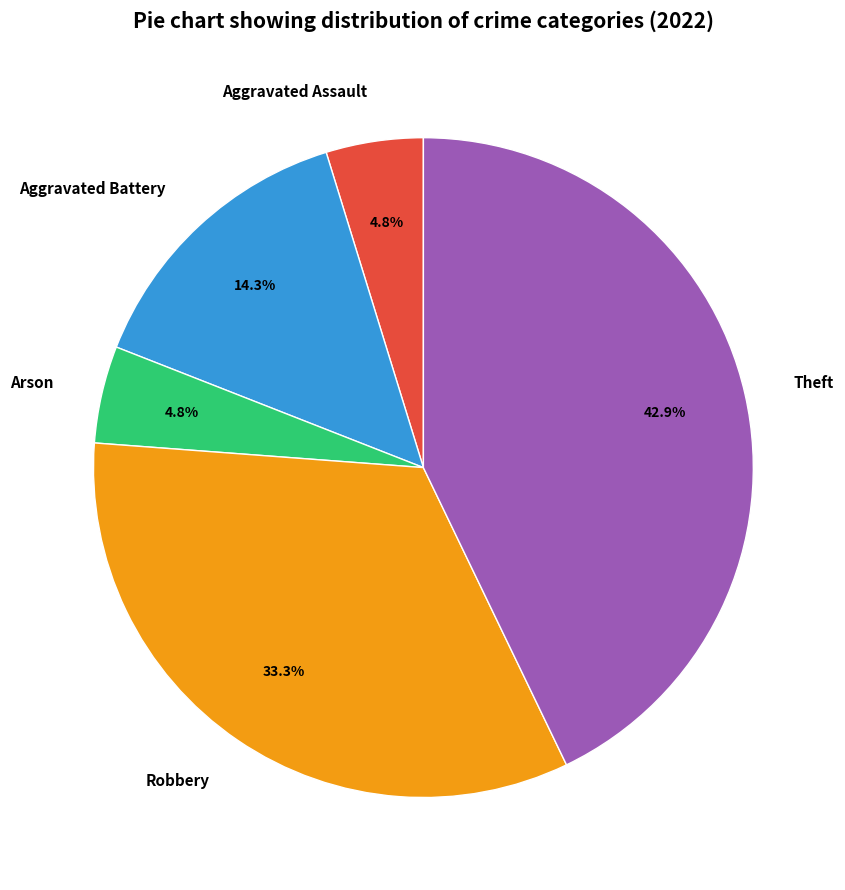

To the nearest percent, what portion does Arson represent?

5%